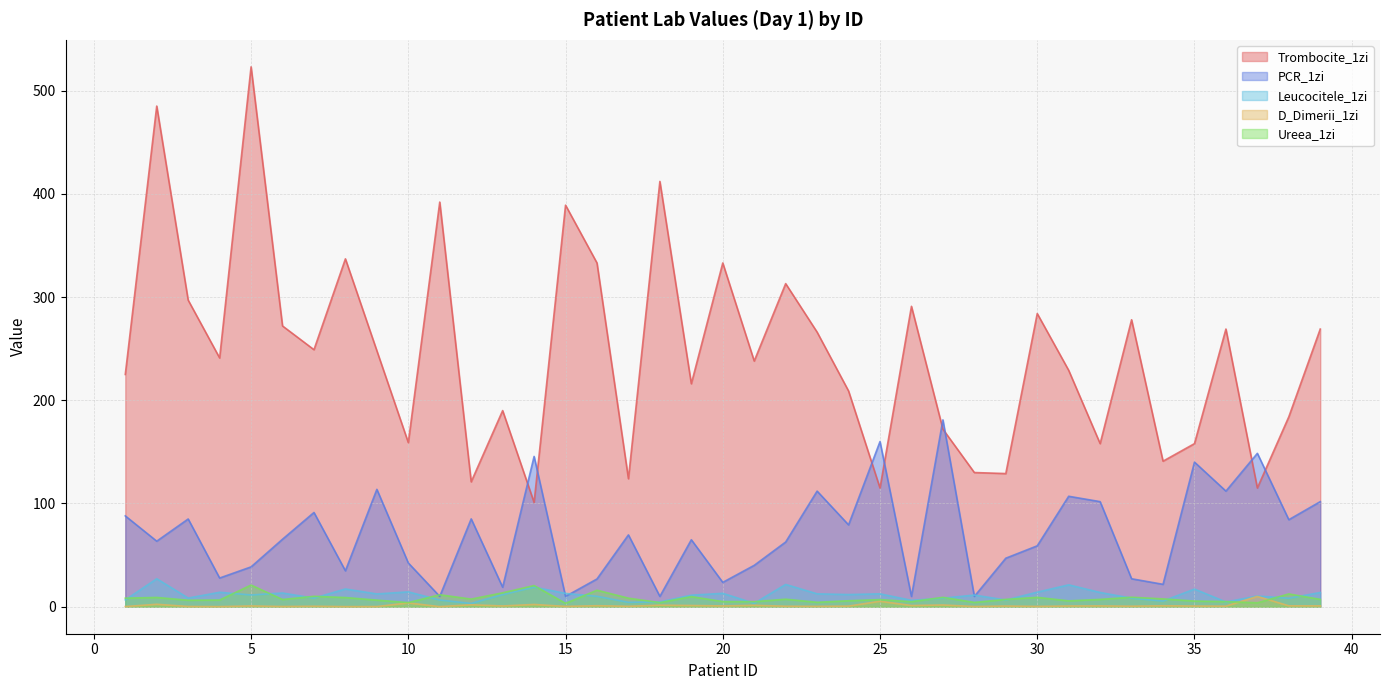

Reading right to left, list all the values displayed in this chart.

Trombocite_1zi: 39=269.0	38=184.0	37=115.0	36=269.0	35=158.0	34=141.0	33=278.0	32=158.0	31=229.0	30=284.0	29=129.0	28=130.0	27=172.0	26=291.0	25=115.0	24=209.0	23=266.0	22=313.0	21=238.0	20=333.0	19=216.0	18=412.0	17=124.0	16=333.0	15=389.0	14=101.0	13=190.0	12=121.0	11=392.0	10=159.0	9=248.0	8=337.0	7=249.0	6=272.0	5=523.0	4=241.0	3=297.0	2=485.0	1=225.0
PCR_1zi: 39=101.8	38=84.3	37=148.6	36=112.0	35=140.1	34=21.7	33=27.1	32=101.8	31=107.0	30=59.0	29=47.0	28=10.0	27=181.0	26=10.0	25=160.0	24=79.3	23=112.0	22=62.7	21=40.1	20=23.6	19=64.9	18=10.0	17=69.6	16=26.9	15=10.0	14=145.6	13=18.9	12=85.1	11=10.0	10=42.4	9=113.7	8=34.8	7=91.3	6=65.4	5=38.6	4=27.8	3=85.0	2=63.5	1=88.0
Leucocitele_1zi: 39=13.8	38=8.2	37=10.4	36=4.6	35=17.1	34=5.5	33=8.3	32=13.8	31=21.2	30=14.1	29=6.5	28=11.3	27=8.3	26=6.2	25=12.5	24=11.8	23=12.5	22=21.6	21=3.3	20=13.0	19=11.2	18=4.7	17=4.3	16=10.1	15=12.9	14=19.0	13=11.7	12=3.2	11=6.5	10=14.4	9=12.4	8=17.2	7=8.3	6=13.3	5=11.4	4=14.0	3=8.4	2=27.1	1=6.6
D_Dimerii_1zi: 39=0.8	38=0.9	37=10.0	36=0.6	35=0.7	34=0.9	33=0.5	32=0.8	31=0.7	30=0.3	29=0.7	28=0.2	27=1.7	26=1.2	25=5.3	24=0.6	23=0.4	22=0.5	21=1.4	20=0.8	19=1.2	18=1.5	17=0.4	16=1.0	15=0.3	14=2.2	13=0.8	12=1.9	11=0.1	10=3.7	9=0.2	8=0.1	7=0.5	6=0.2	5=0.8	4=0.1	3=0.2	2=2.4	1=0.2
Ureea_1zi: 39=7.1	38=12.4	37=3.8	36=5.0	35=5.5	34=7.6	33=9.2	32=7.1	31=5.7	30=9.1	29=7.1	28=4.2	27=9.1	26=4.9	25=6.9	24=5.8	23=4.3	22=7.3	21=4.9	20=5.0	19=9.8	18=4.0	17=8.3	16=16.0	15=3.3	14=20.5	13=13.5	12=7.4	11=11.6	10=4.0	9=6.4	8=8.9	7=10.1	6=7.0	5=21.0	4=6.5	3=6.3	2=9.0	1=8.3